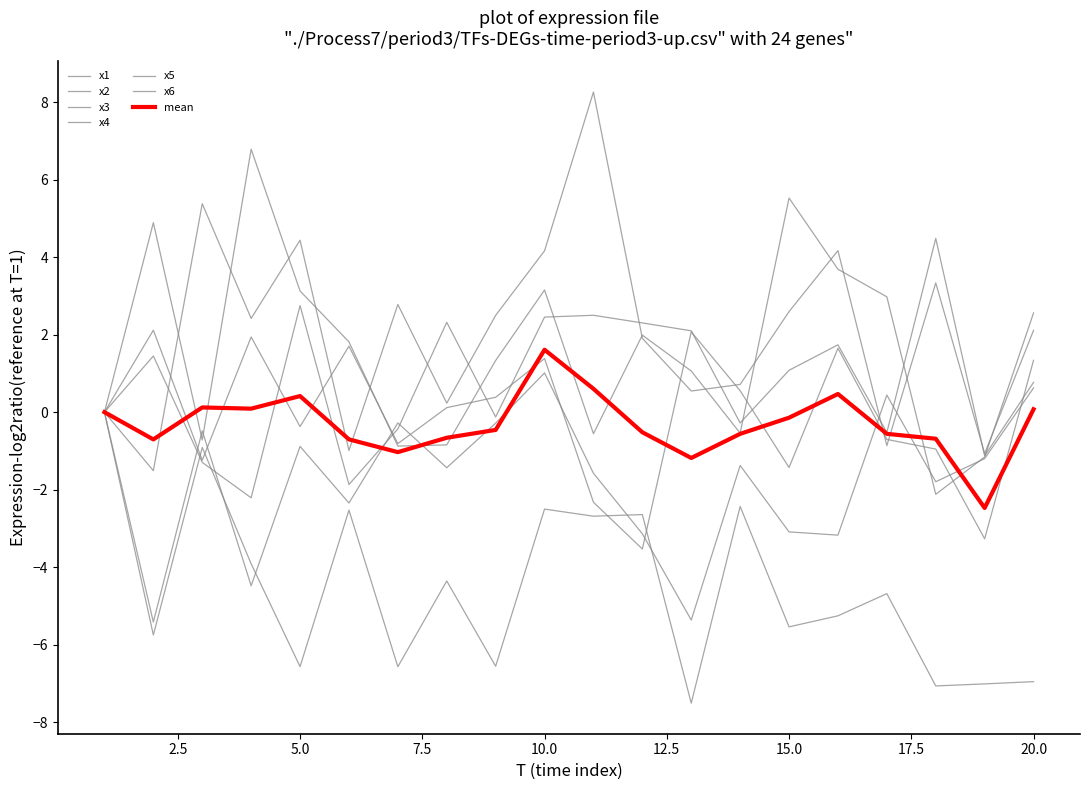

Does the chart display data point markers on the line(s)?

No